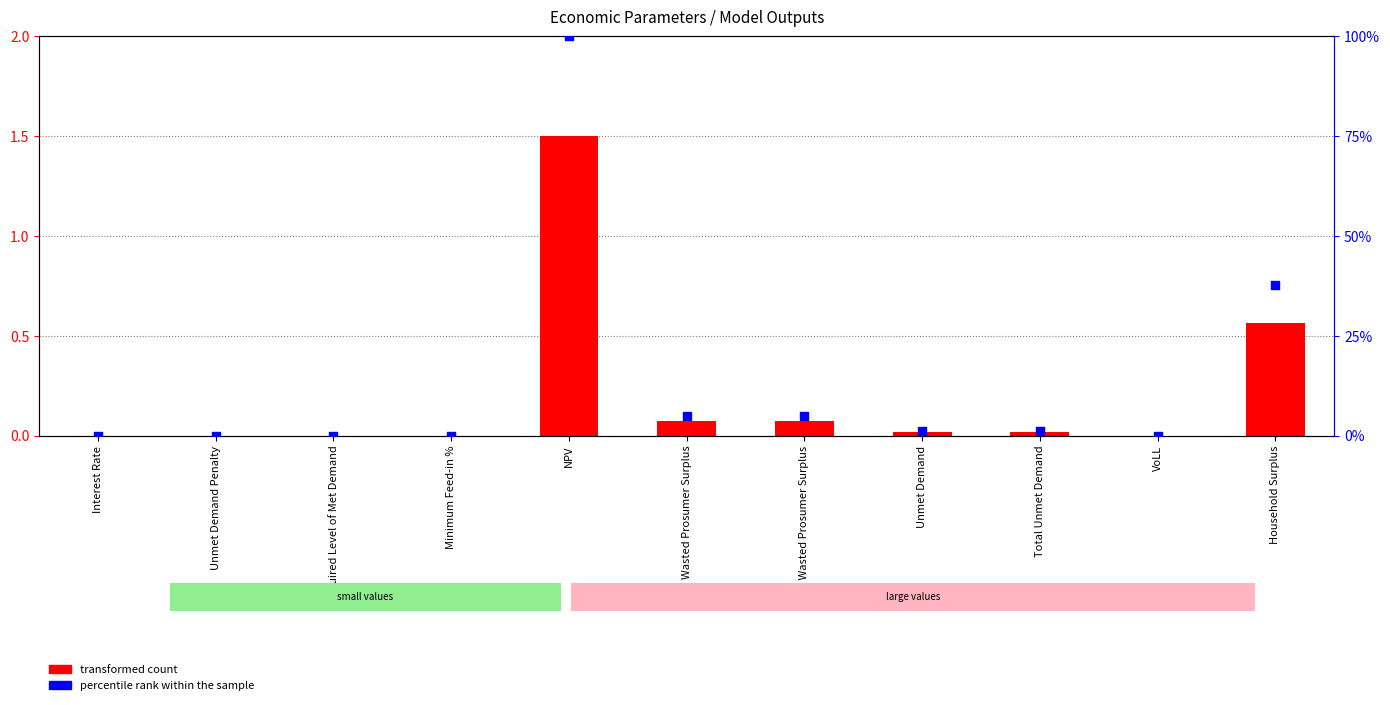

At which category is the sum across all series the highest?

NPV